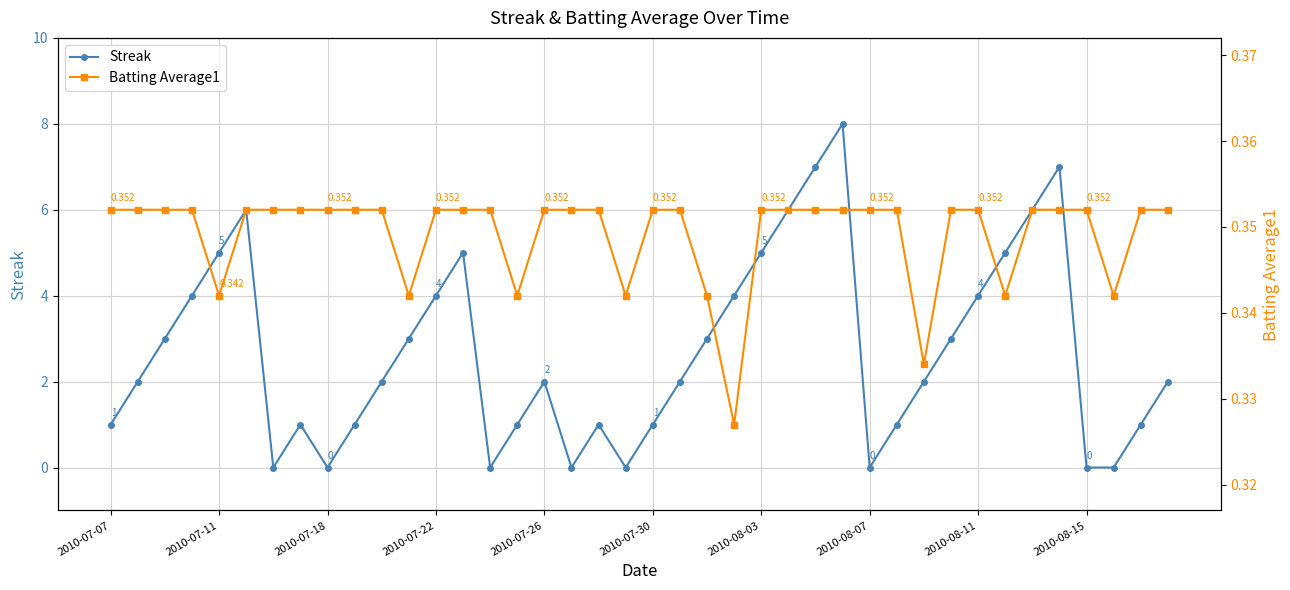

Reading right to left, list all the values displayed in this chart.

Streak: 2.0	1.0	0.0	0.0	7.0	6.0	5.0	4.0	3.0	2.0	1.0	0.0	8.0	7.0	6.0	5.0	4.0	3.0	2.0	1.0	0.0	1.0	0.0	2.0	1.0	0.0	5.0	4.0	3.0	2.0	1.0	0.0	1.0	0.0	6.0	5.0	4.0	3.0	2.0	1.0
Batting Average1: 0.4	0.4	0.3	0.4	0.4	0.4	0.3	0.4	0.4	0.3	0.4	0.4	0.4	0.4	0.4	0.4	0.3	0.3	0.4	0.4	0.3	0.4	0.4	0.4	0.3	0.4	0.4	0.4	0.3	0.4	0.4	0.4	0.4	0.4	0.4	0.3	0.4	0.4	0.4	0.4